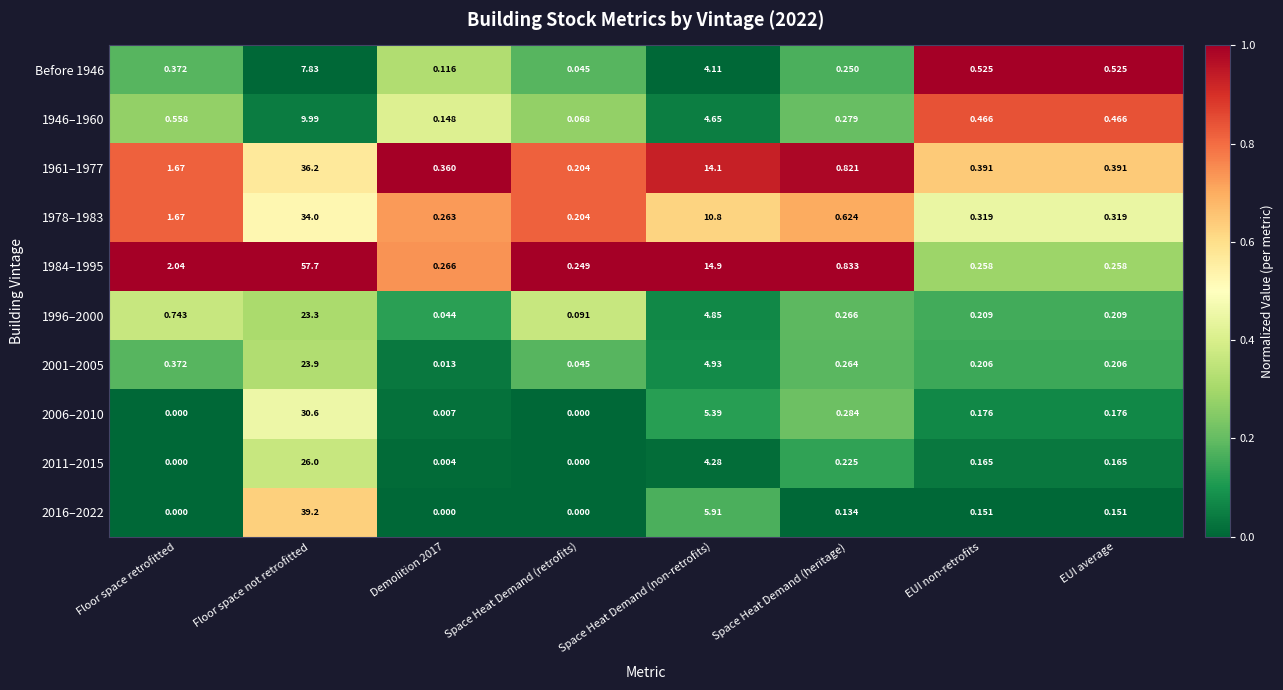

Is the value of 1984–1995 at Space Heat Demand (non-retrofits) greater than the value of 2001–2005 at Demolition 2017?

Yes